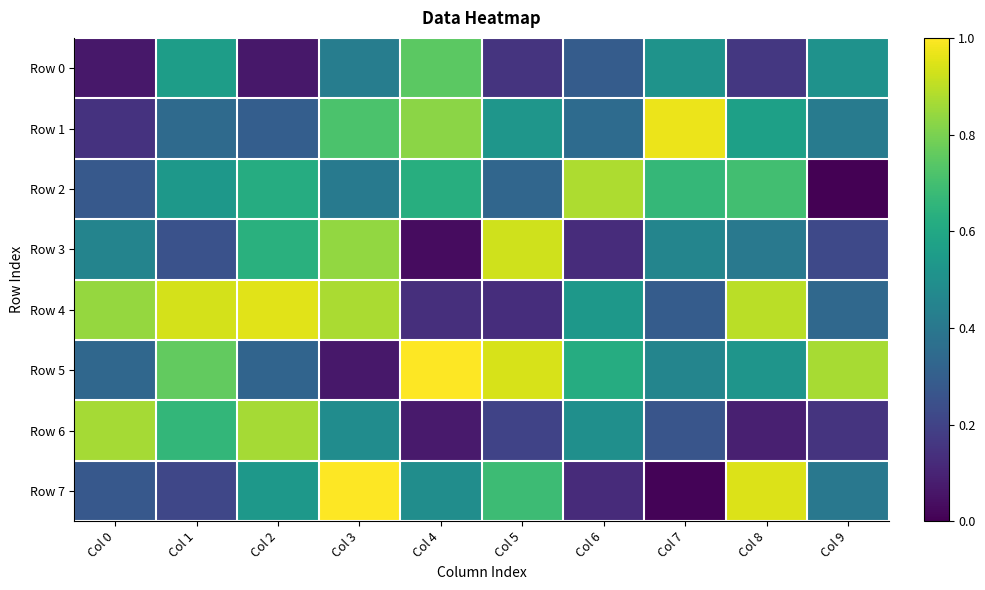

Rank the series by their maximum value, from lowest to highest.

Row 0, Row 6, Row 2, Row 3, Row 4, Row 1, Row 7, Row 5